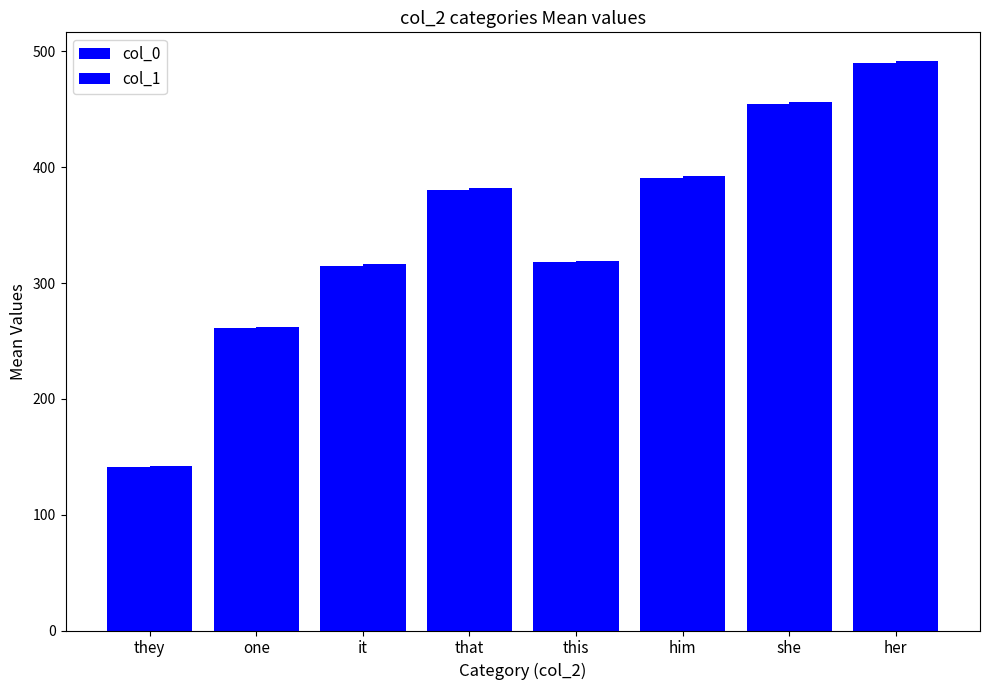

How many bars are there in total?

16